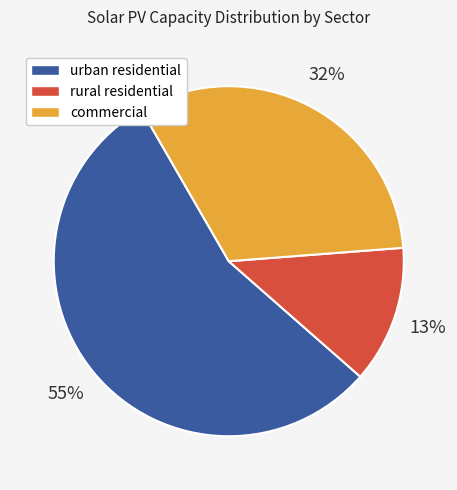

What is the ratio of the value at commercial to the value at rural residential?

2.5